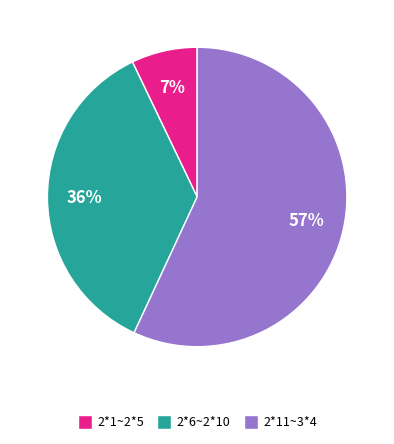

Is there a majority slice in this chart?

Yes